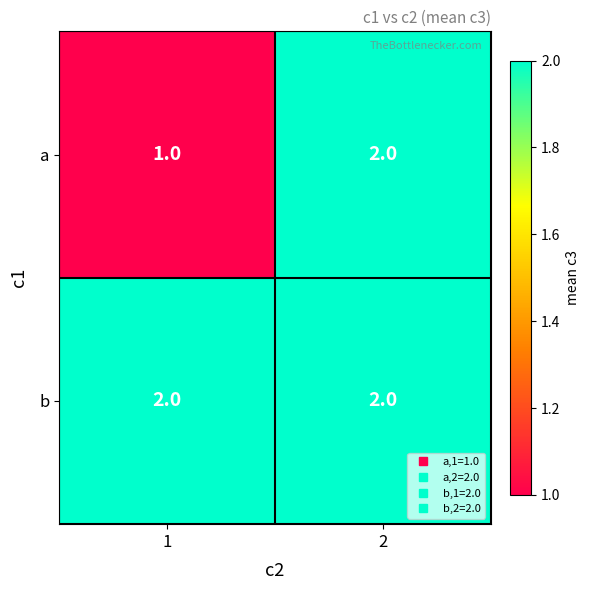

List the series in order of their overall mean, highest first.

b, a